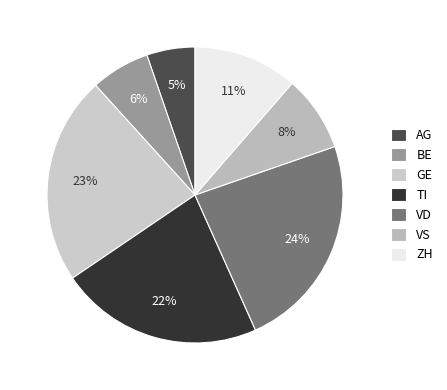

True or false: GE accounts for 23% of the total.

True